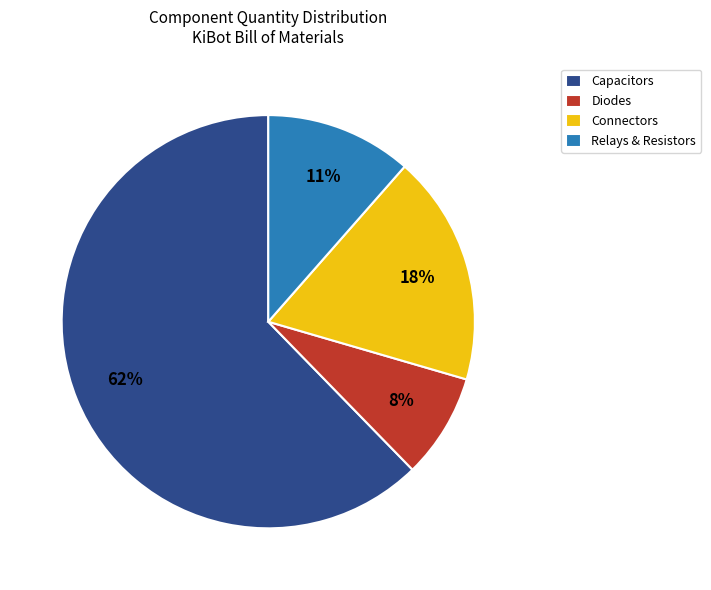

Do Relays & Resistors and Diodes together represent more than half of the pie?

No